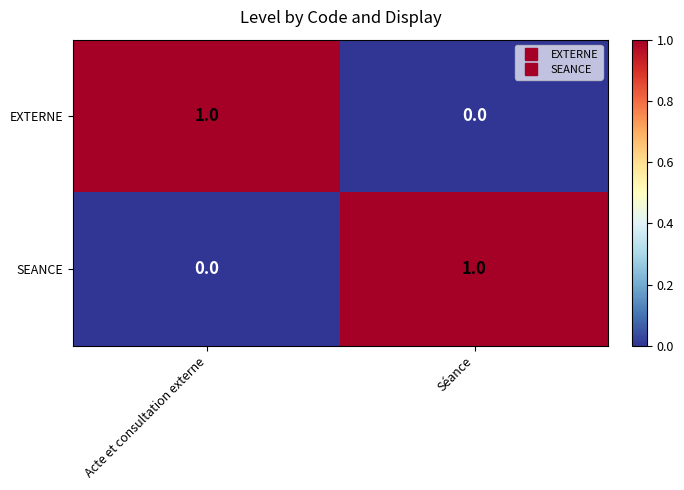

At which label is SEANCE closest to 0?

Acte et consultation externe